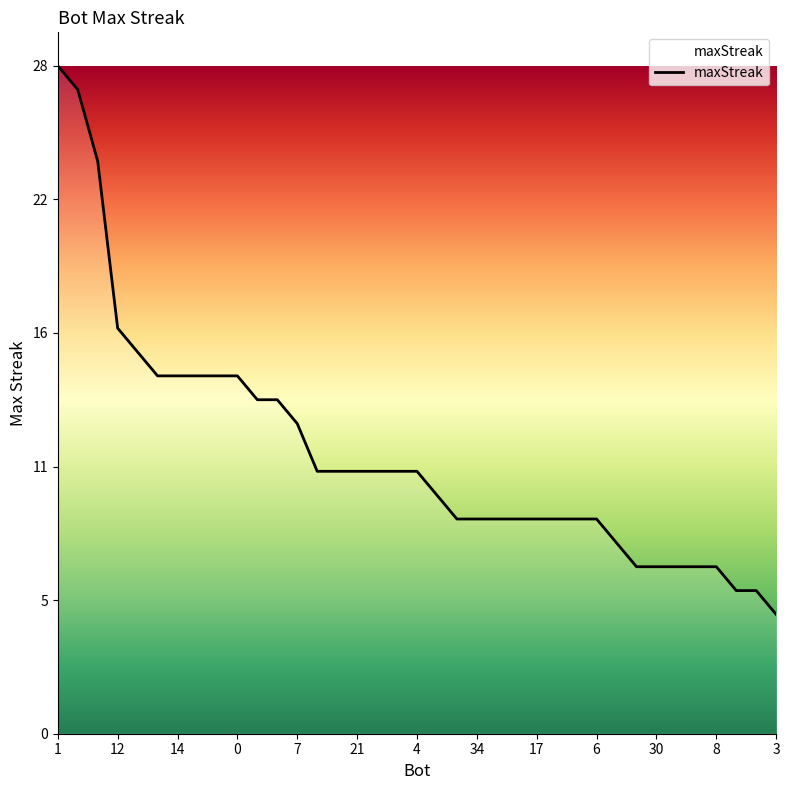

Is this an area chart (filled region under the line)?

Yes